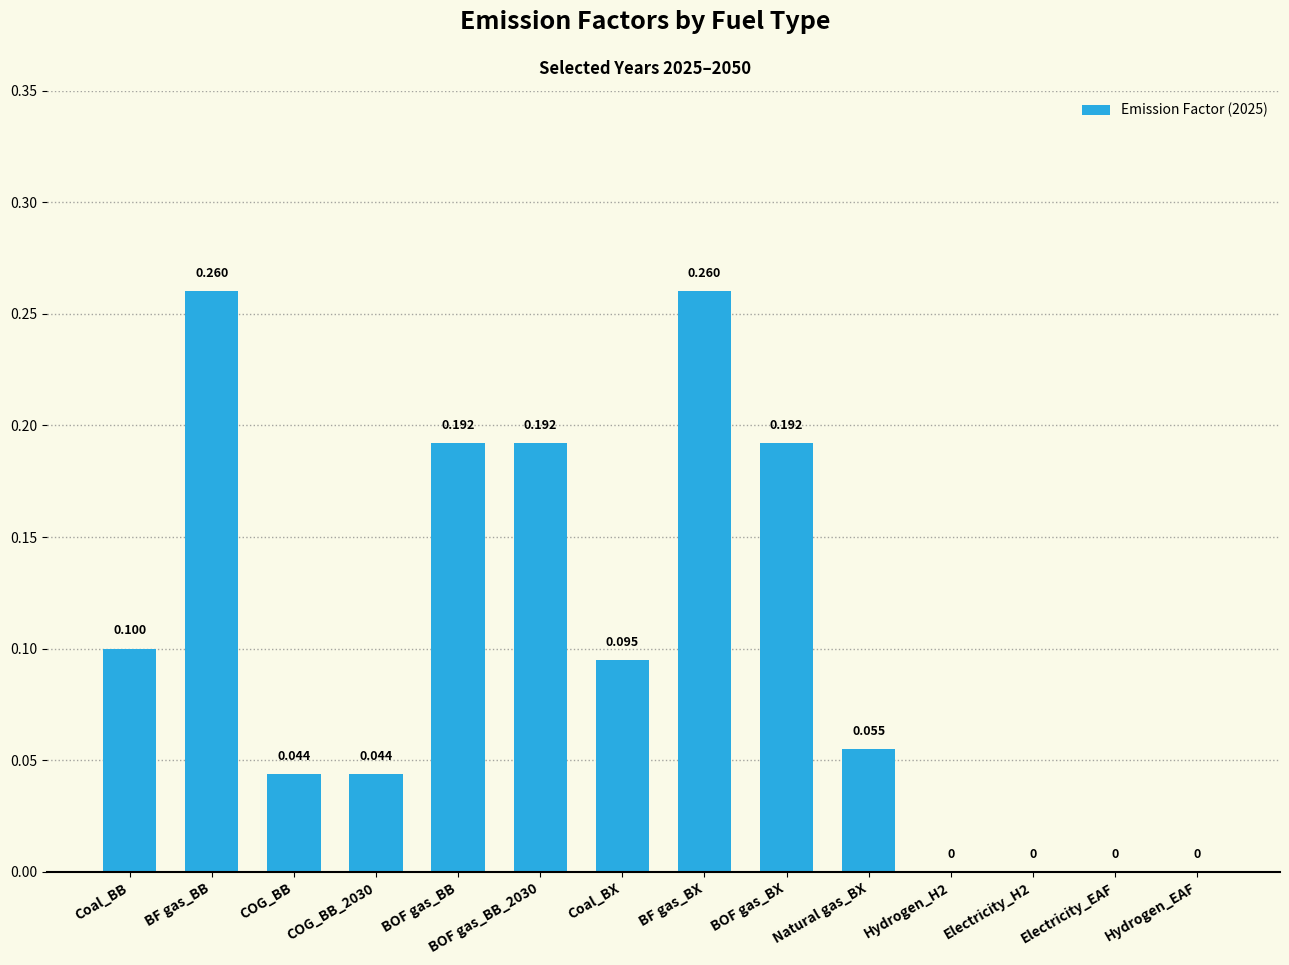

Between Coal_BX and Coal_BB, which is larger?

Coal_BB